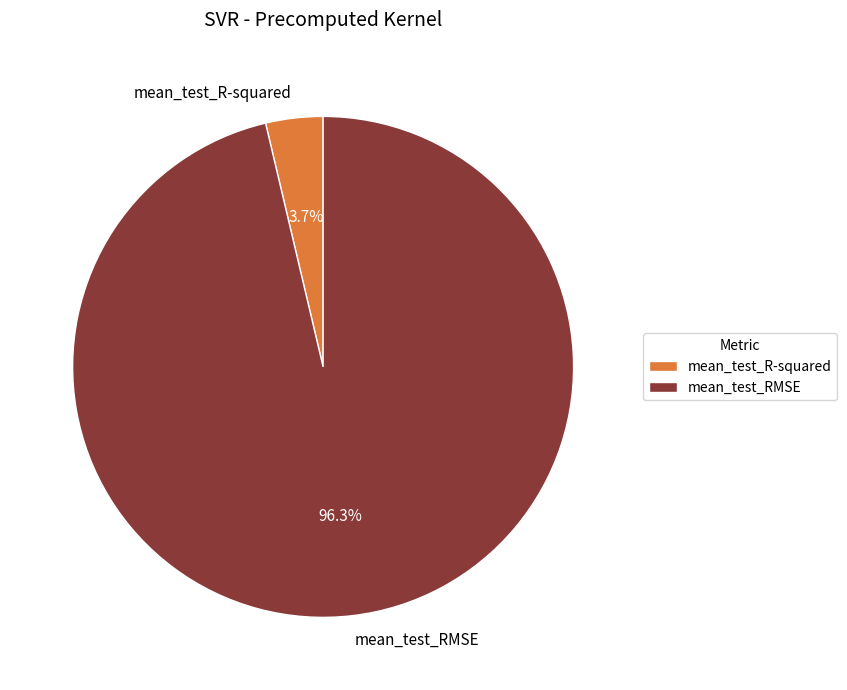

To the nearest percent, what percentage of the pie is mean_test_RMSE?

96%